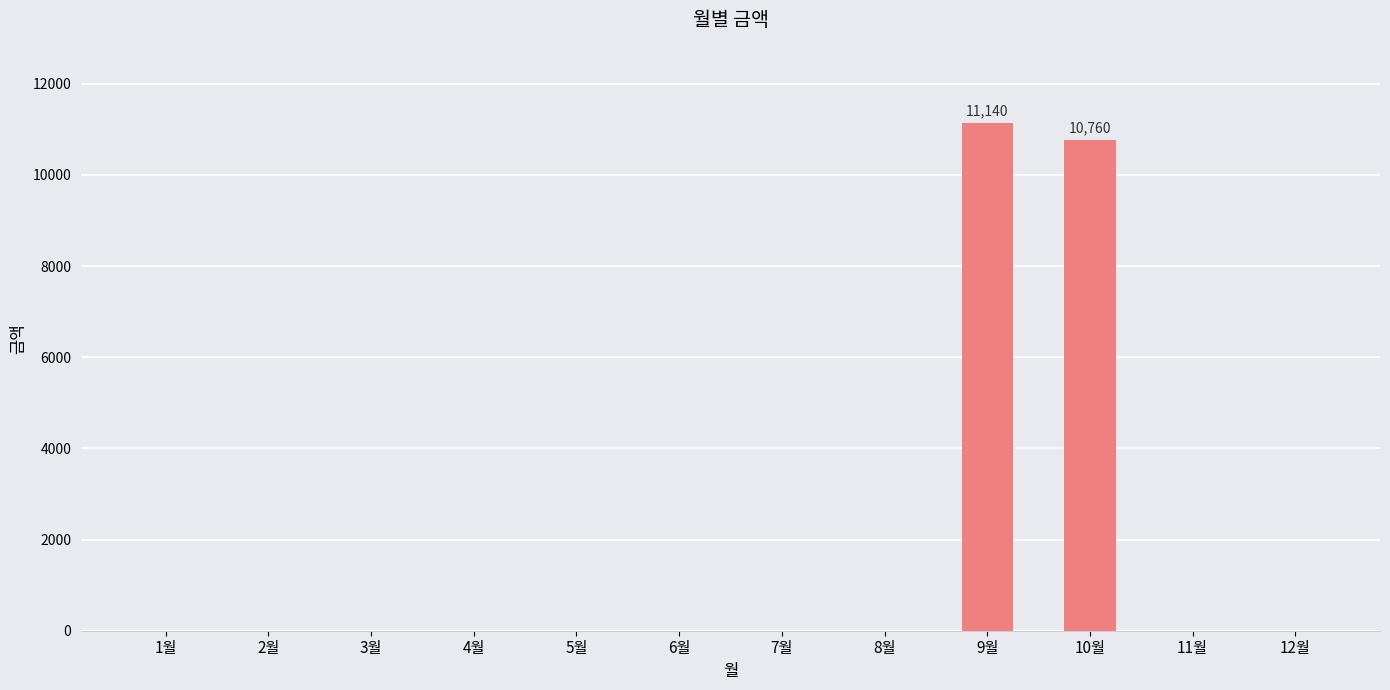

Are the bars horizontal?

No